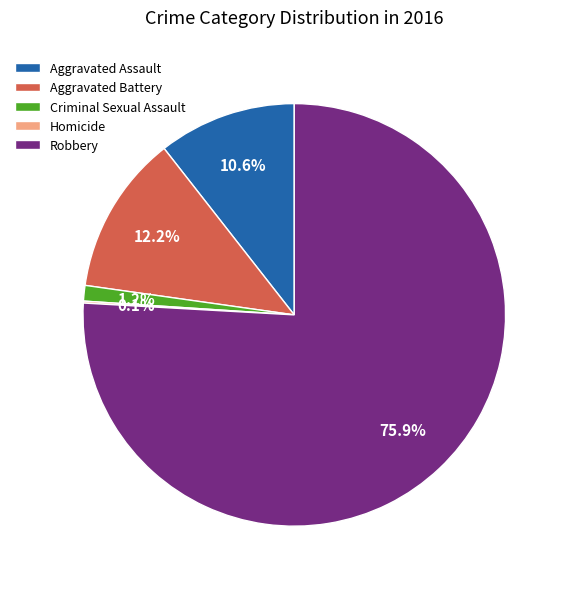

What percentage do Criminal Sexual Assault and Robbery together represent?

77.1%